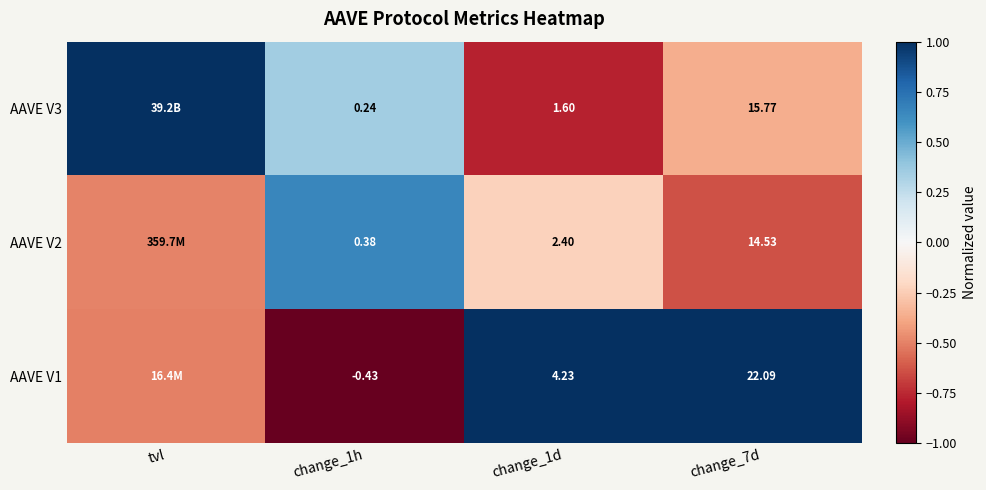

Is the value of AAVE V2 at change_7d greater than the value of AAVE V3 at change_7d?

No